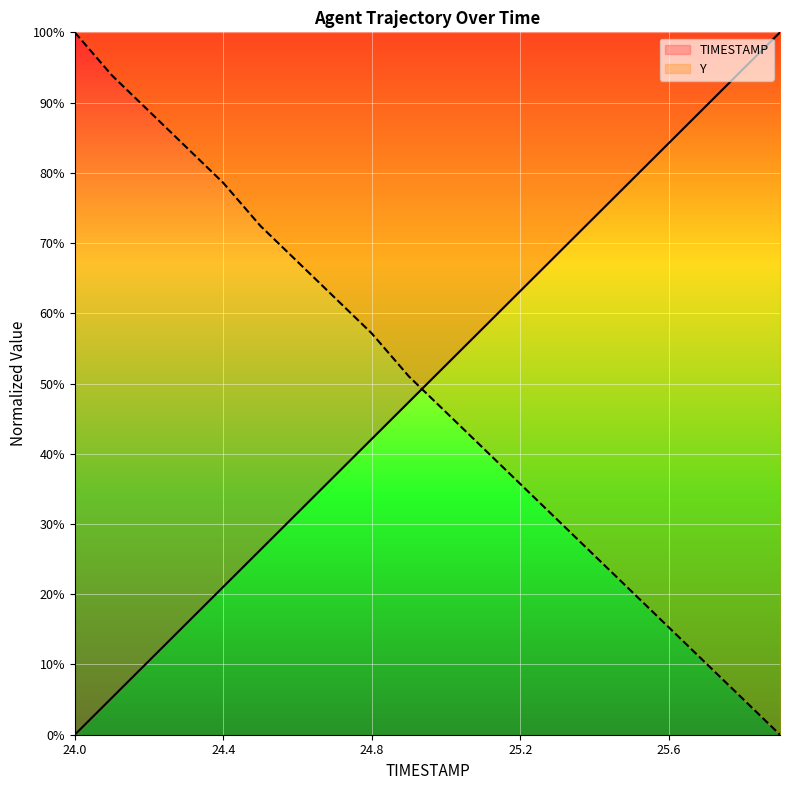

Rank the series by their average value, from lowest to highest.

Y, TIMESTAMP